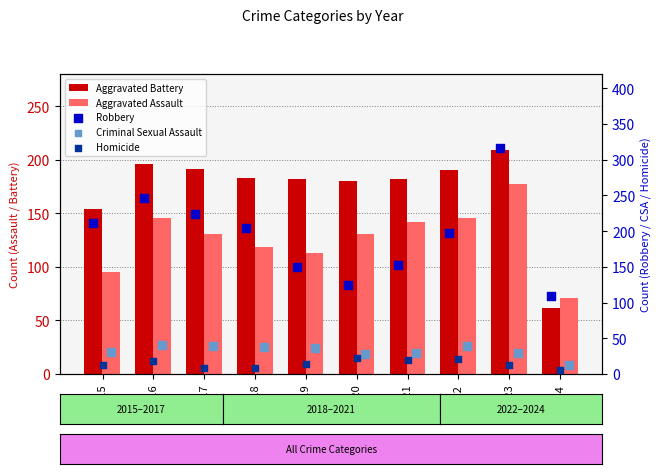

Which series has the largest Y range (max minus min)?

Robbery